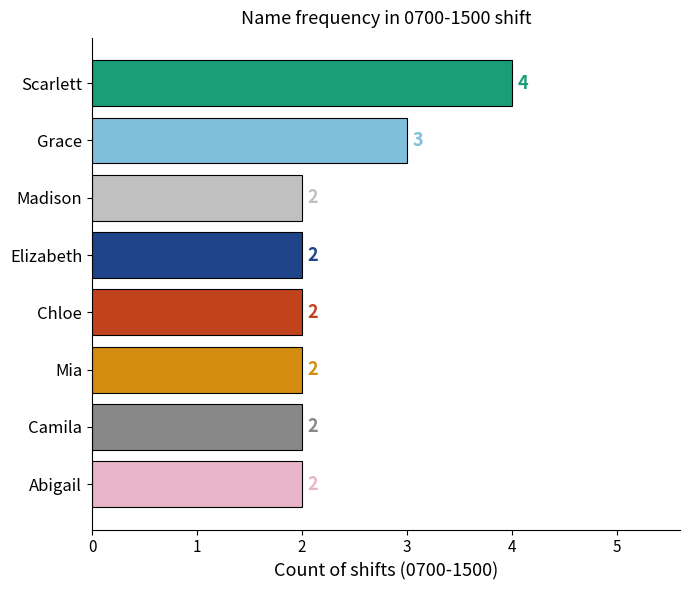

What is the ratio of the value at Madison to the value at Chloe?

1.0